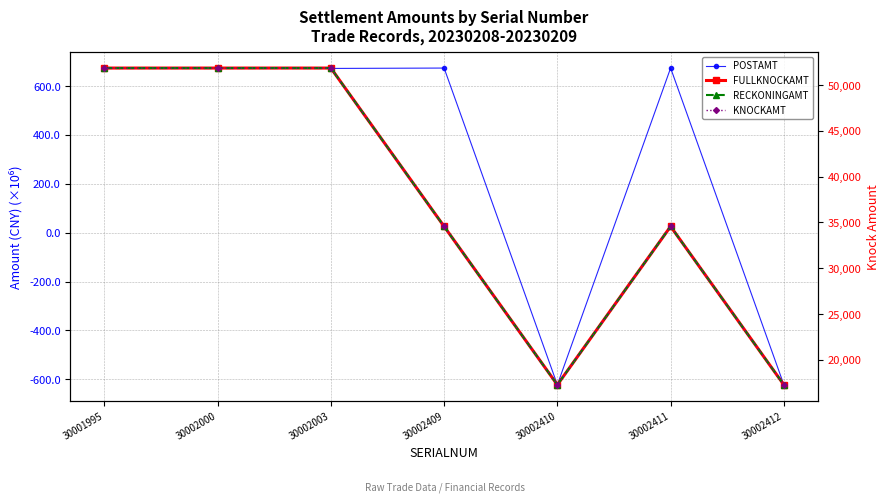

True or false: FULLKNOCKAMT has a value of 11791.1 at 30002409.

False